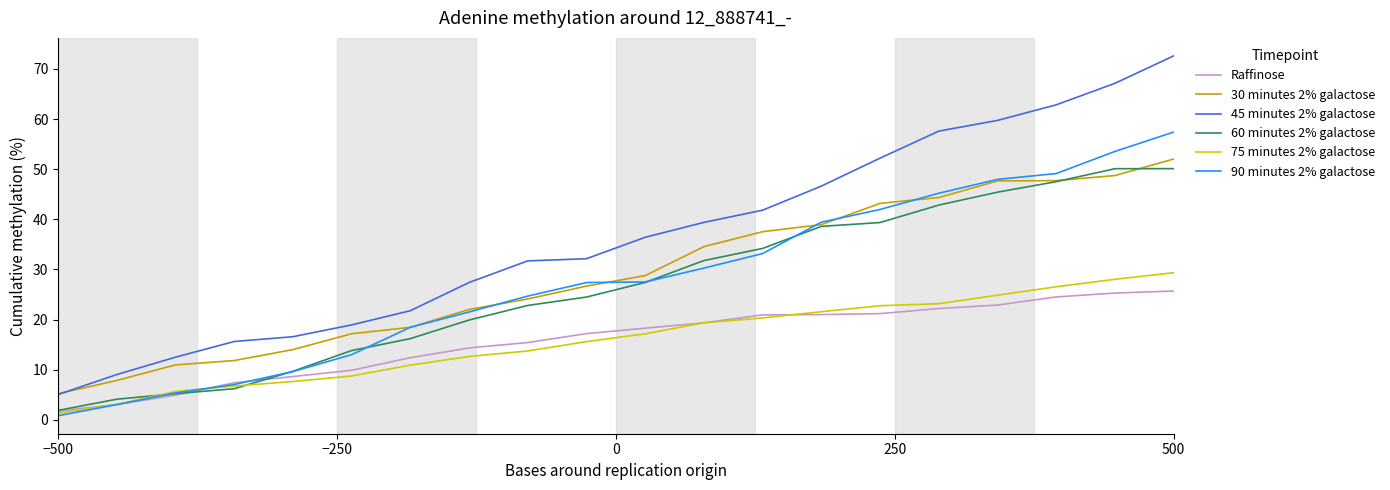

What is the greatest value displayed?

72.6